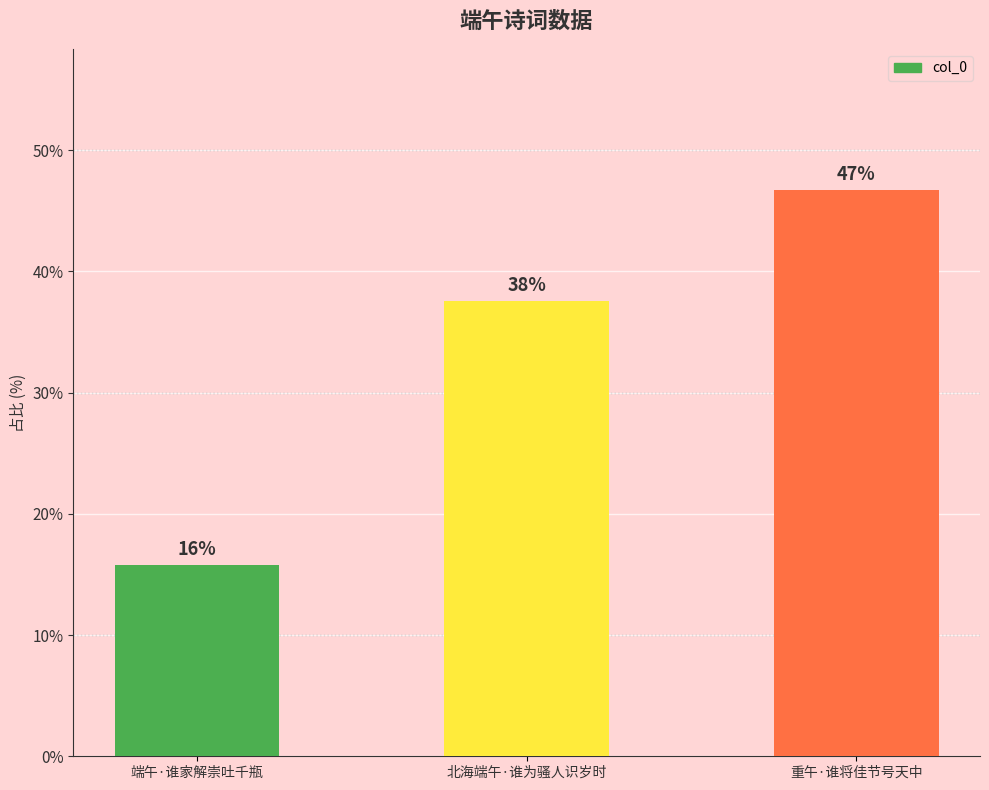

How many bars are there in total?

3